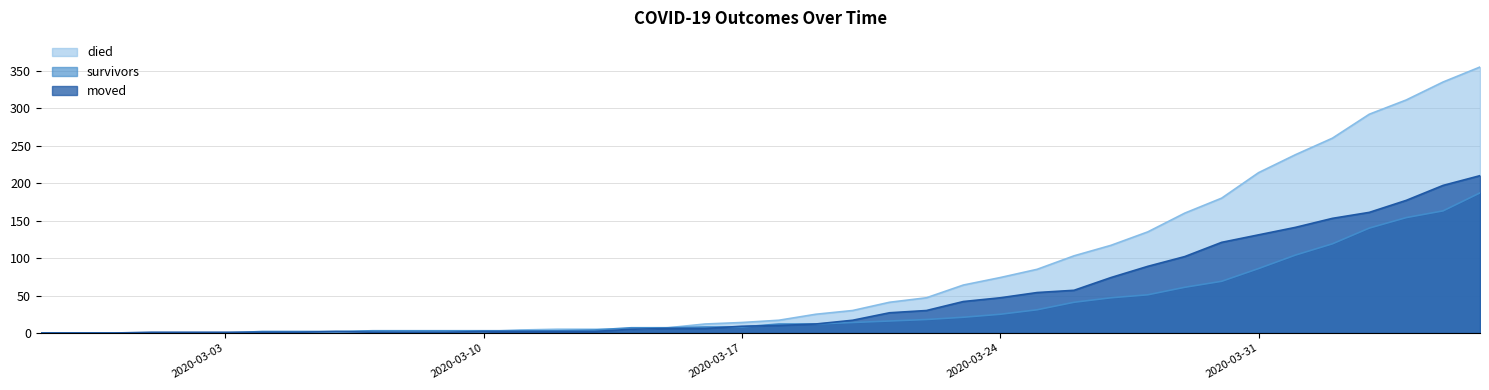

The moved series shows 161 at 2020-04-03. True or false?

True